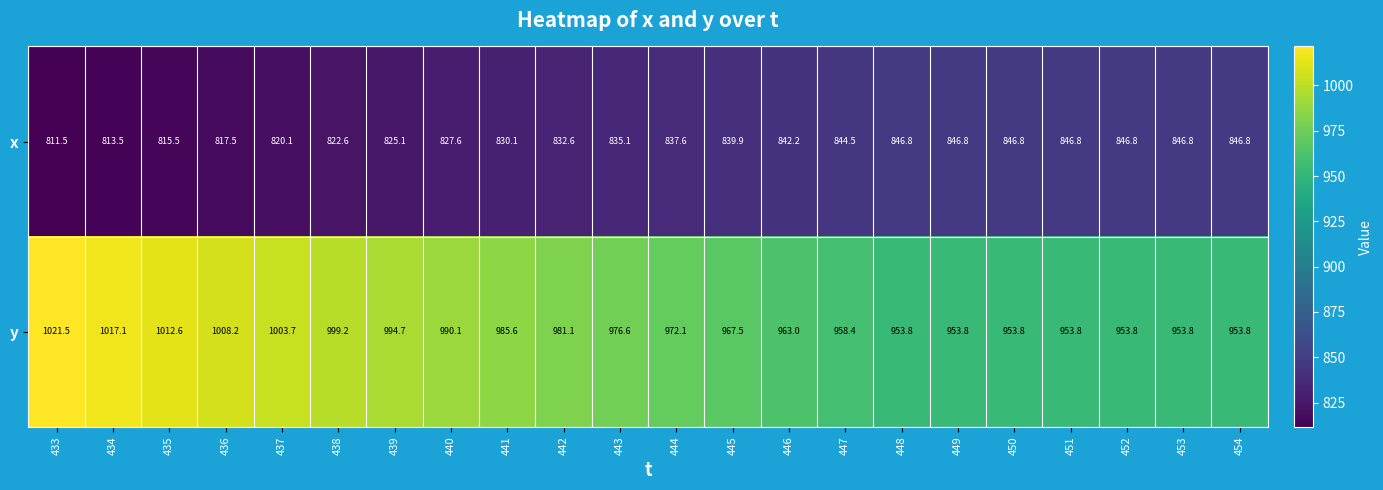

True or false: x has a value of 178.2 at 451.

False